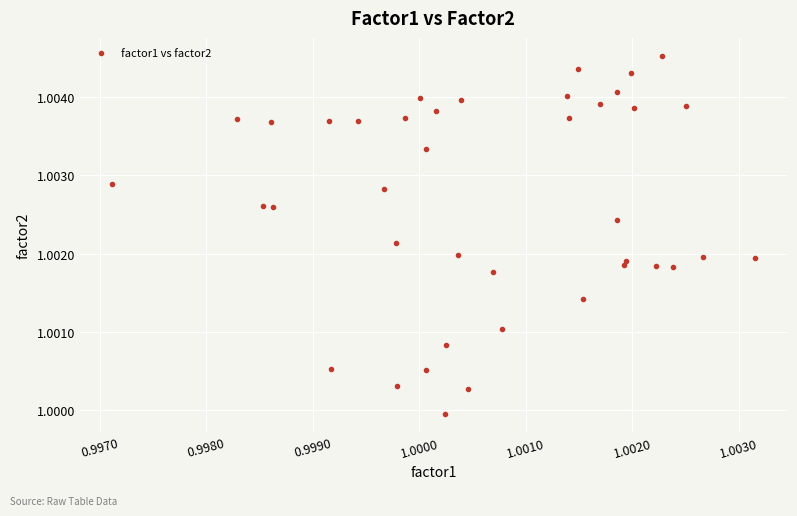

How many data points are displayed?

40